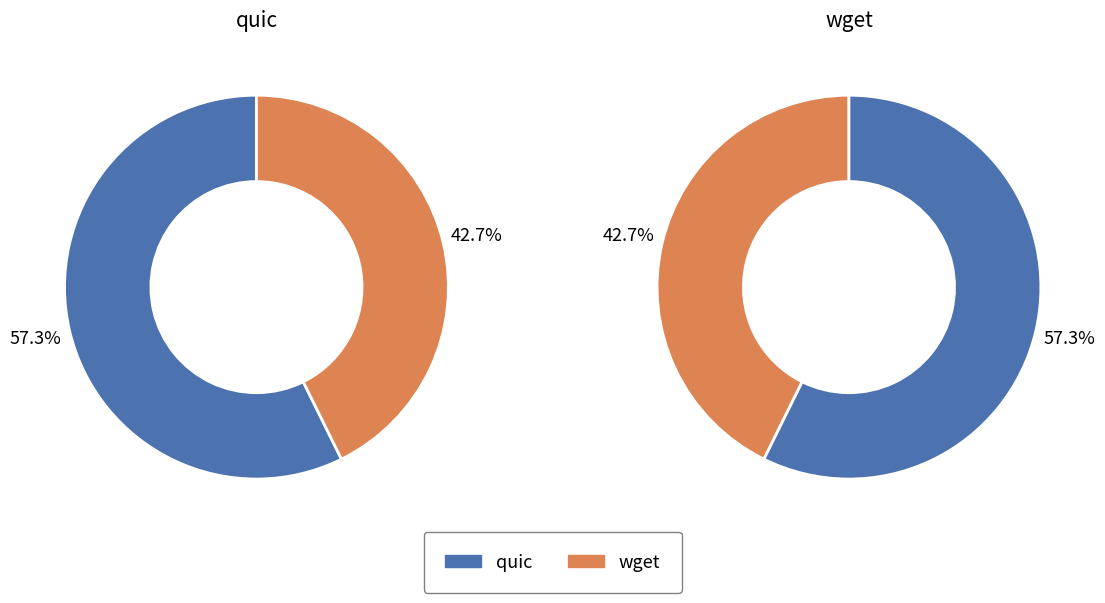

Rank the series at wget from highest to lowest value.

quic, wget